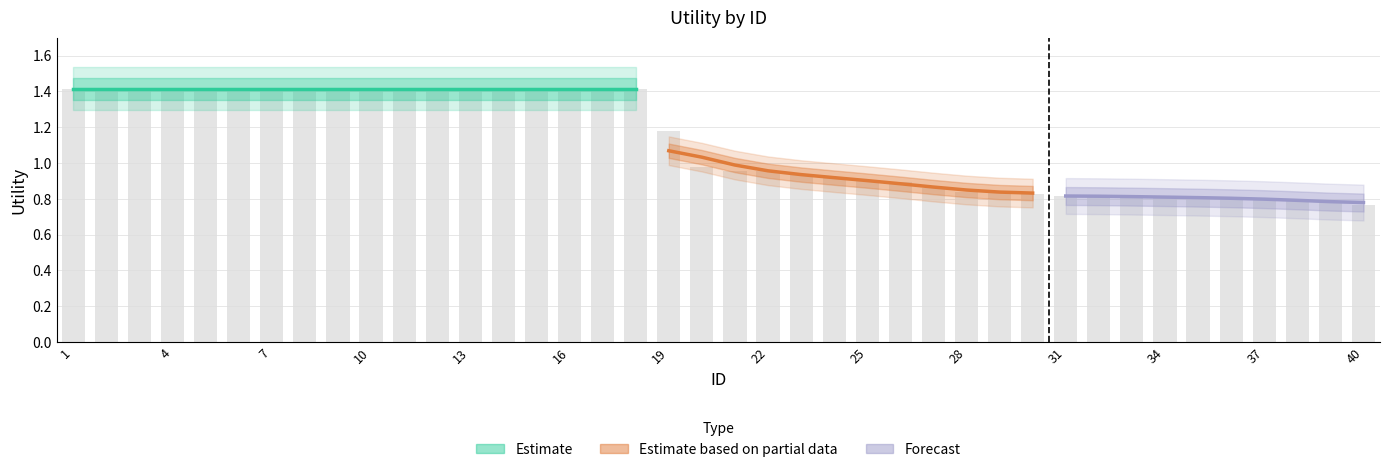

How many bars are there in total?

40